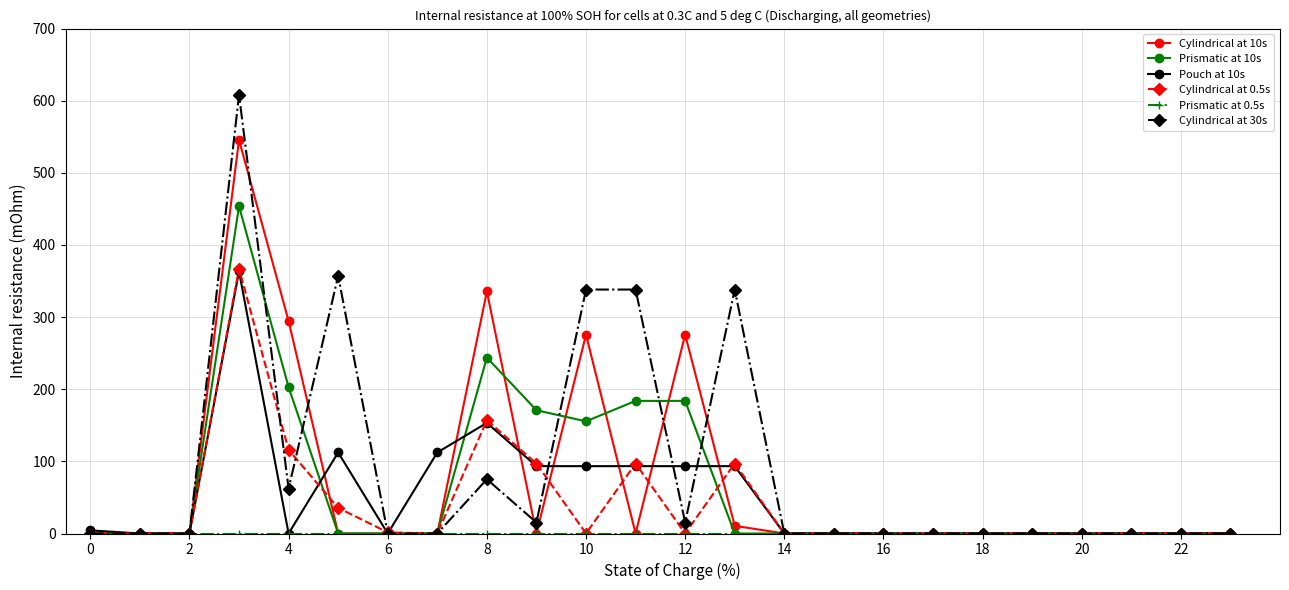

What is the highest value of the Cylindrical at 10s series?

545.7